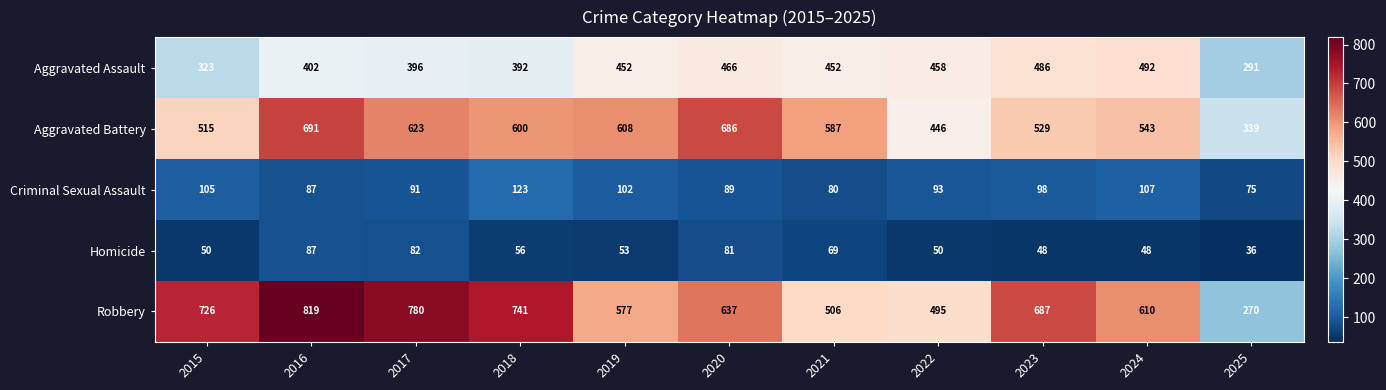

Between 2019 and 2022, which series saw the biggest shift?

Aggravated Battery